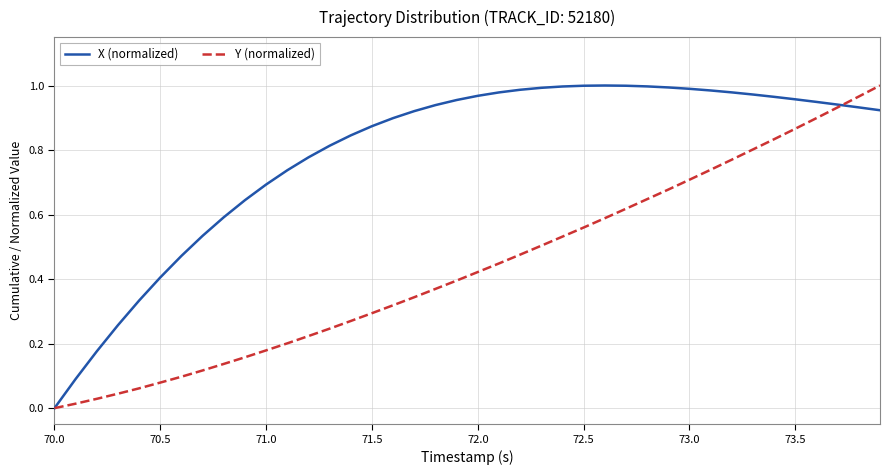

What are all the series names shown in the legend?

X (normalized), Y (normalized)